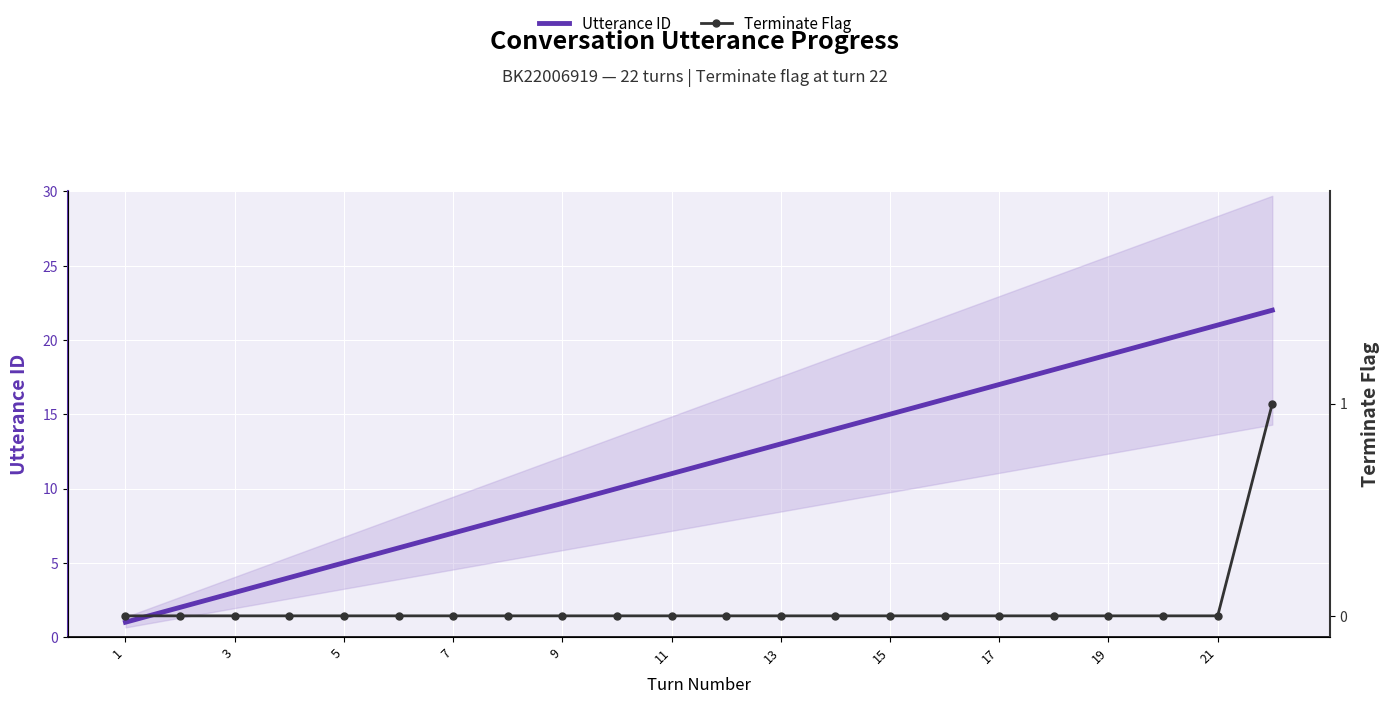

What is the maximum value for Terminate Flag?

1